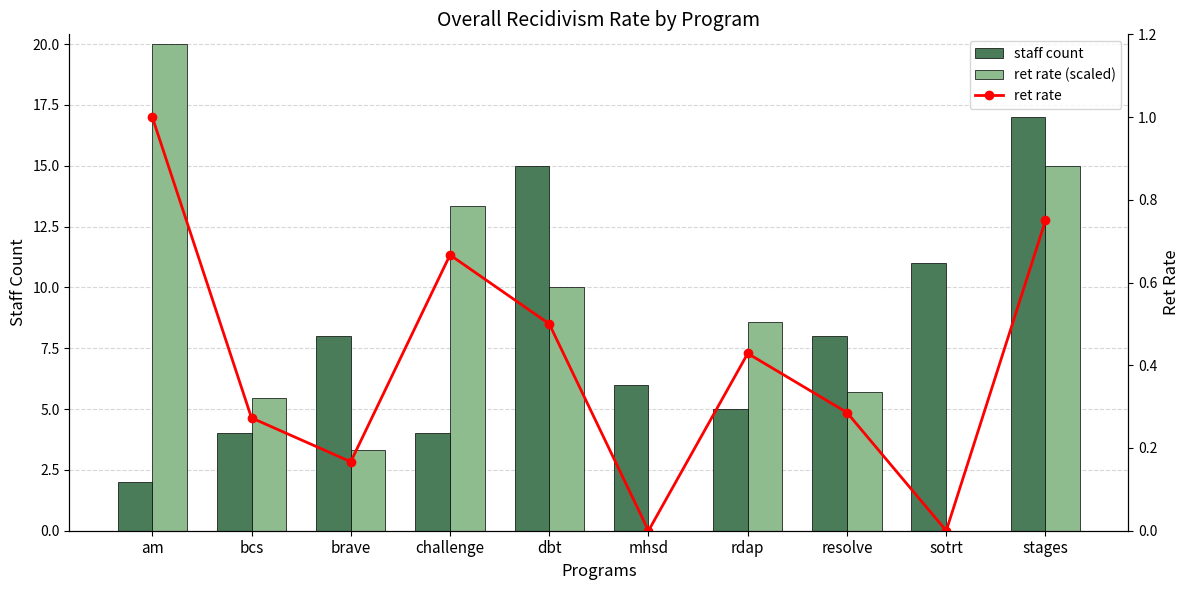

At am, list the series in order from largest to smallest.

ret rate (scaled), staff count, ret rate